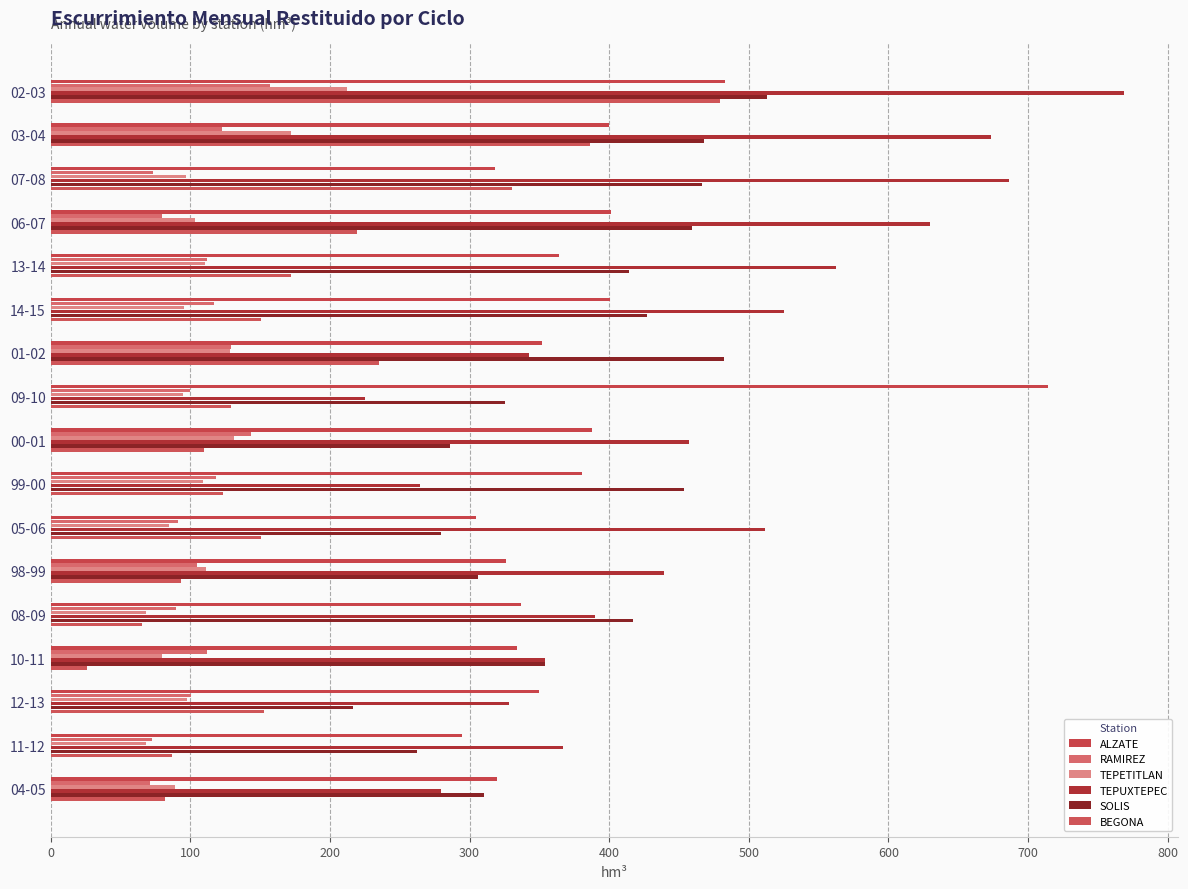

Count the number of data series in this chart.

6